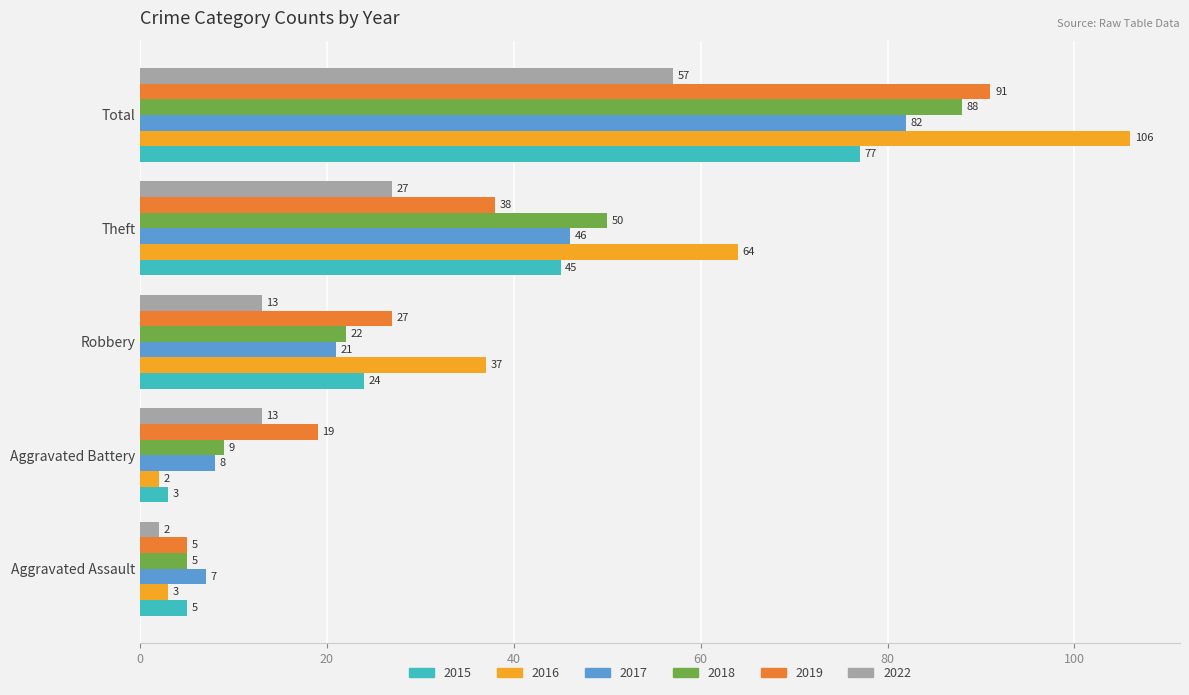

True or false: 2017 has a value of 11 at Aggravated Assault.

False